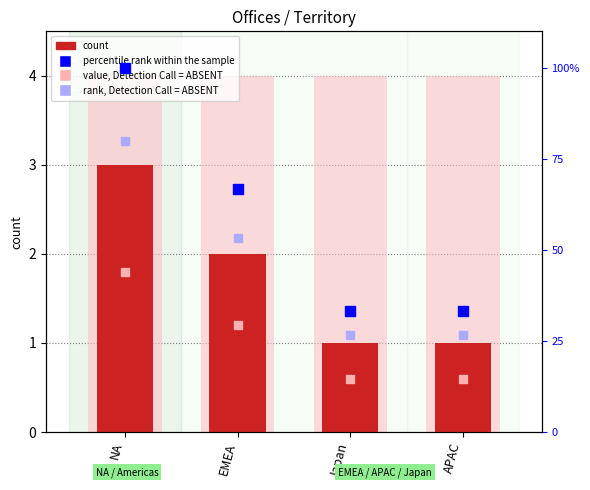

Which series contains the highest Y value?

percentile rank within the sample